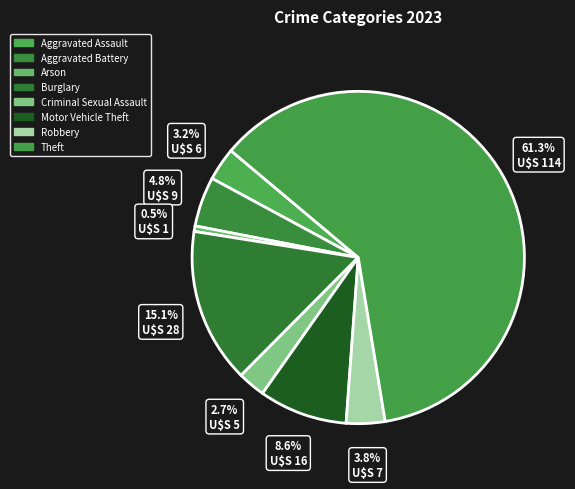

Combined, do Aggravated Battery and Arson account for over 50%?

No